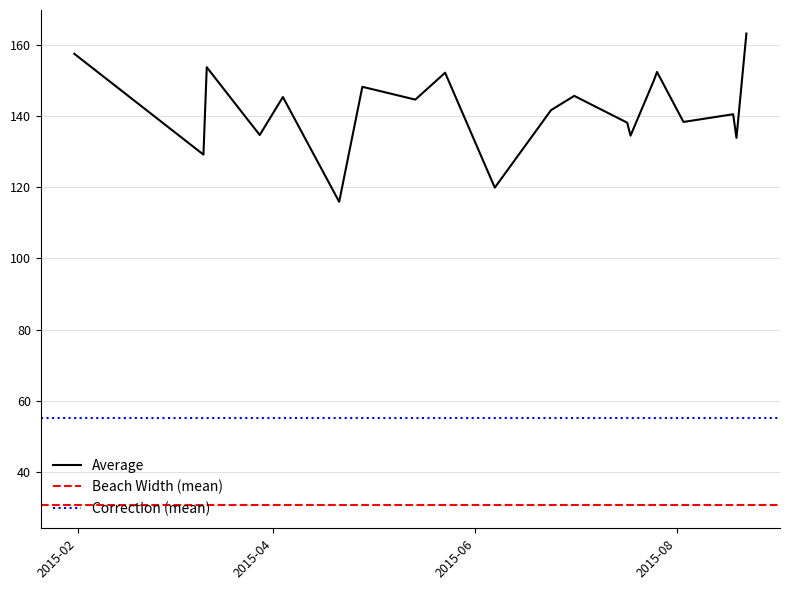

List the labels in order of Average value, smallest first.

2015-04-21, 2015-06-07, 2015-03-11, 2015-08-19, 2015-07-18, 2015-03-28, 2015-07-17, 2015-08-03, 2015-08-18, 2015-06-24, 2015-05-14, 2015-04-04, 2015-07-01, 2015-04-28, 2015-07-25, 2015-05-23, 2015-07-26, 2015-03-12, 2015-01-31, 2015-08-22